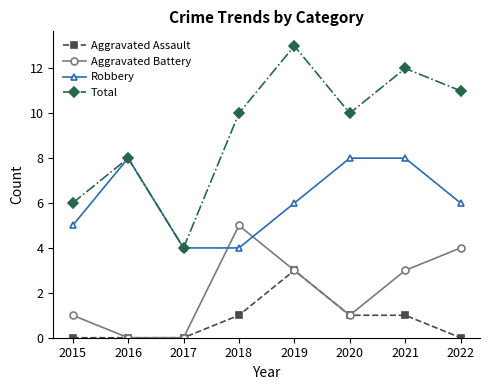

What are all the series names shown in the legend?

Aggravated Assault, Aggravated Battery, Robbery, Total